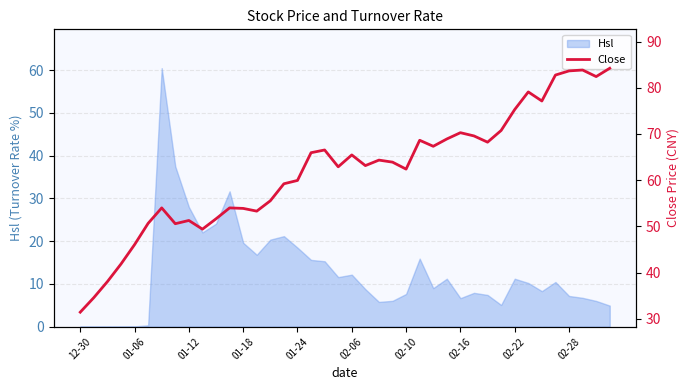

How many categories are shown in the chart?

40